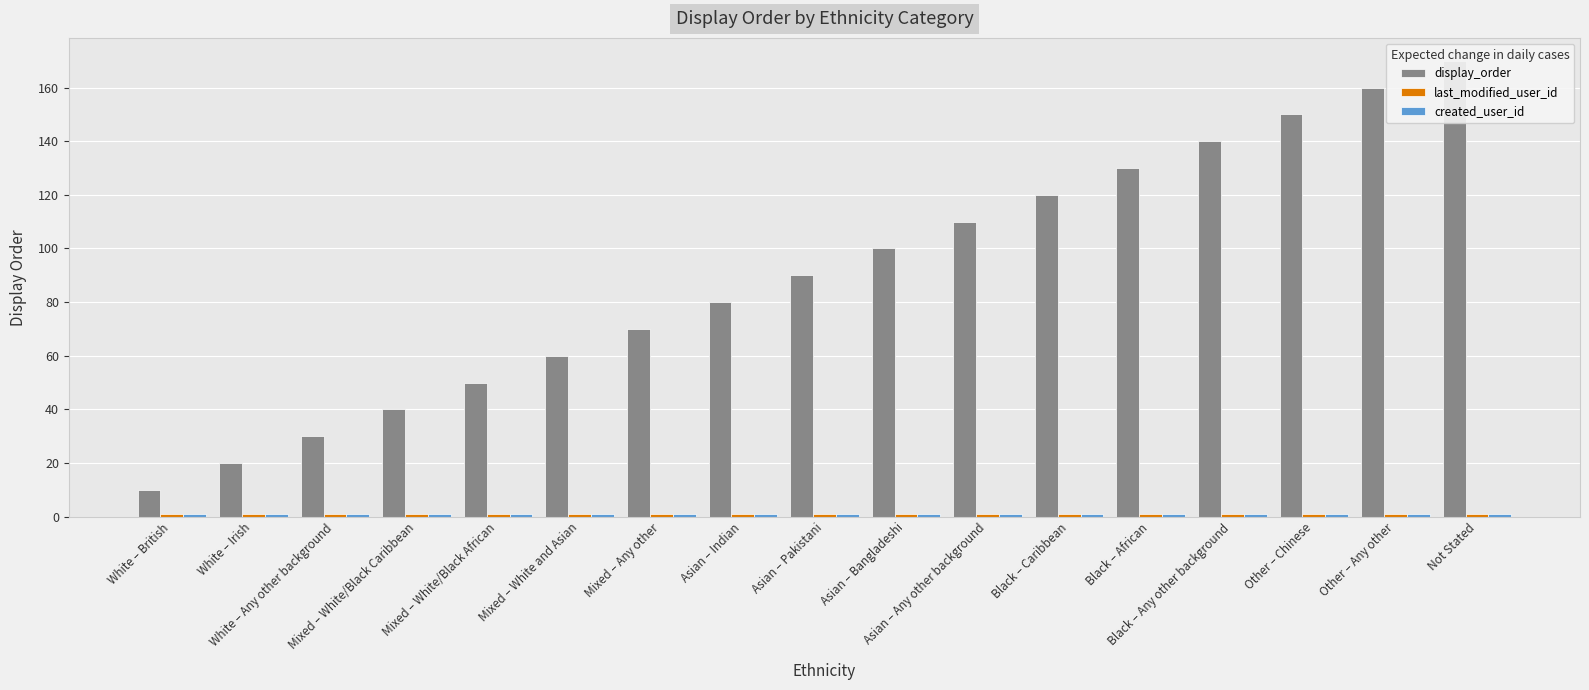

Which series has the largest range (max minus min)?

display_order